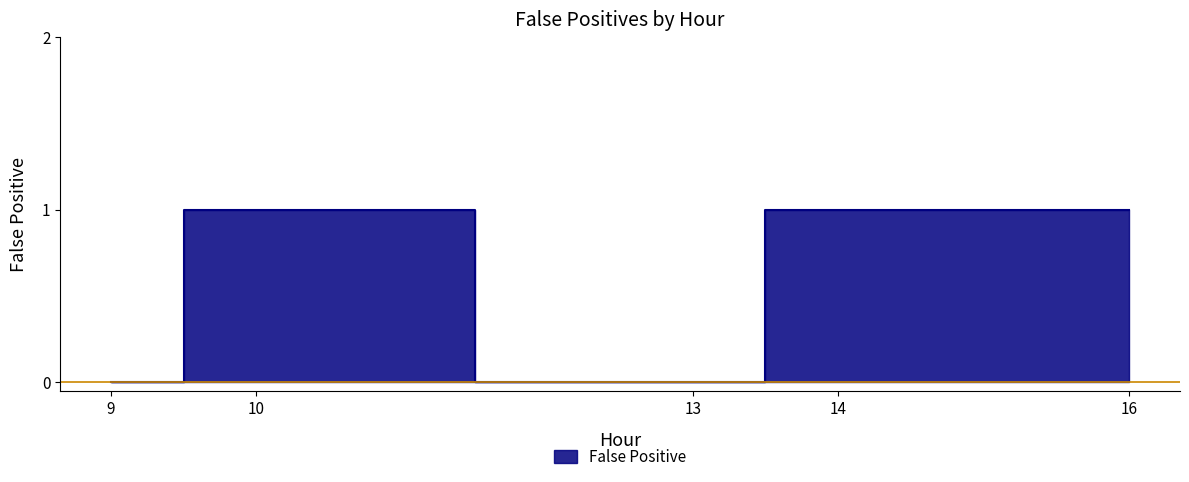

True or false: the data shows 1 at 10.

True